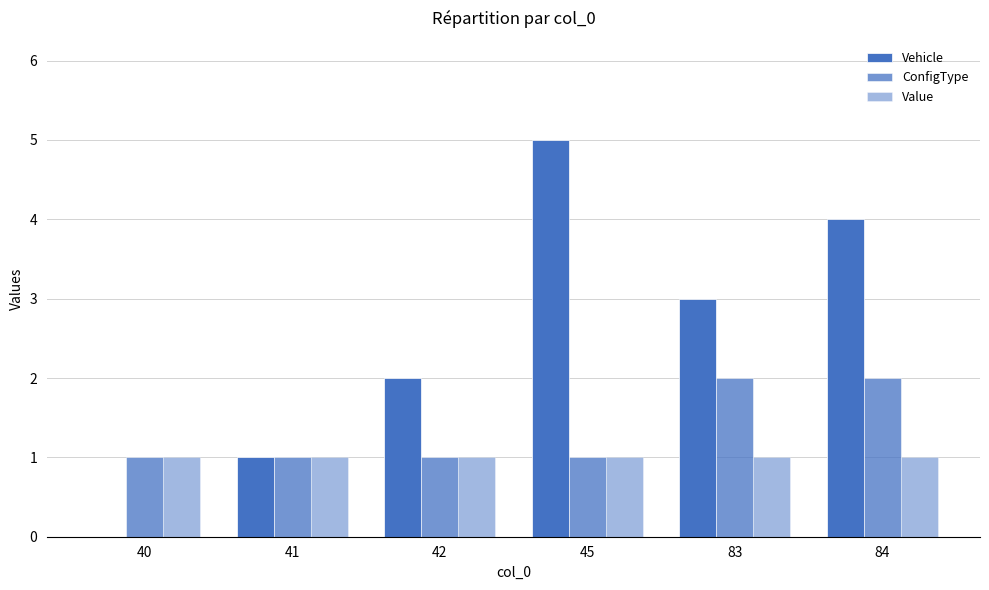

How many groups of bars are there?

6